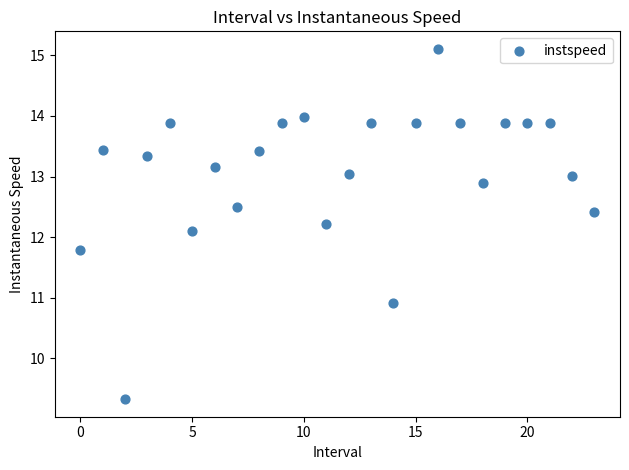

What Y value in the scatter plot is closest to 12?

12.1